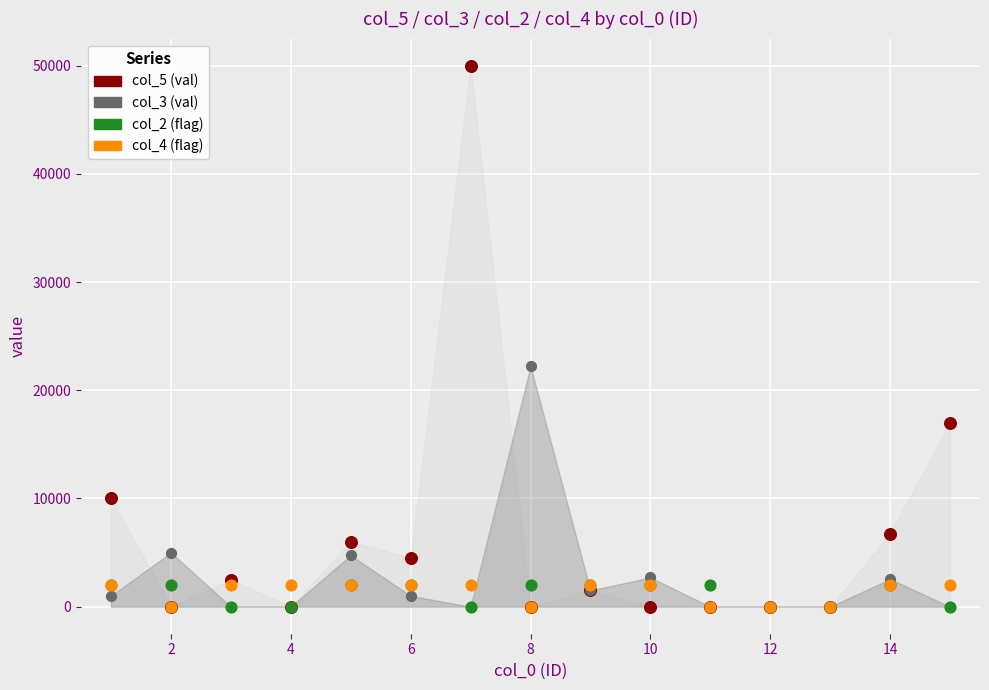

Across all series, what Y value is closest to 25000?

22222